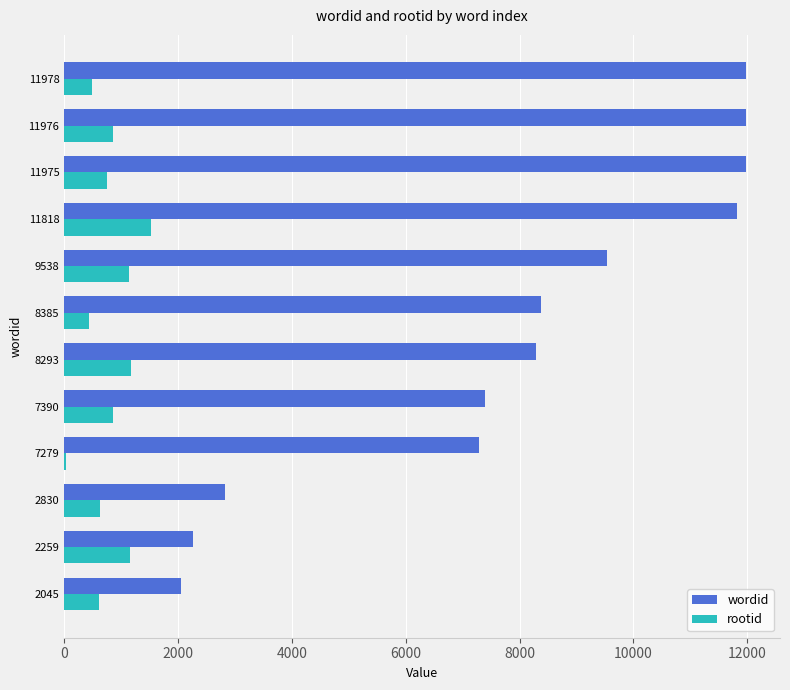

What are all the series names shown in the legend?

wordid, rootid